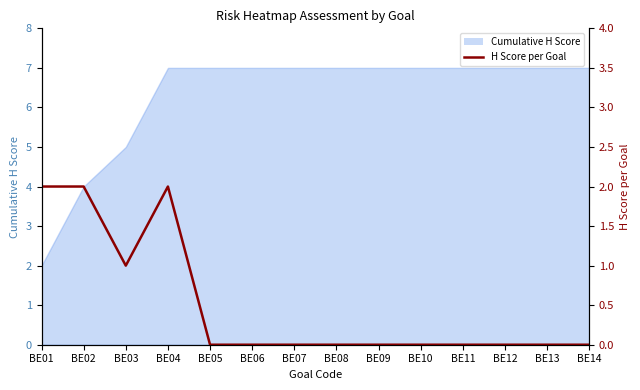

Reading right to left, transcribe all the data shown in this chart.

0	0	0	0	0	0	0	0	0	0	2	1	2	2